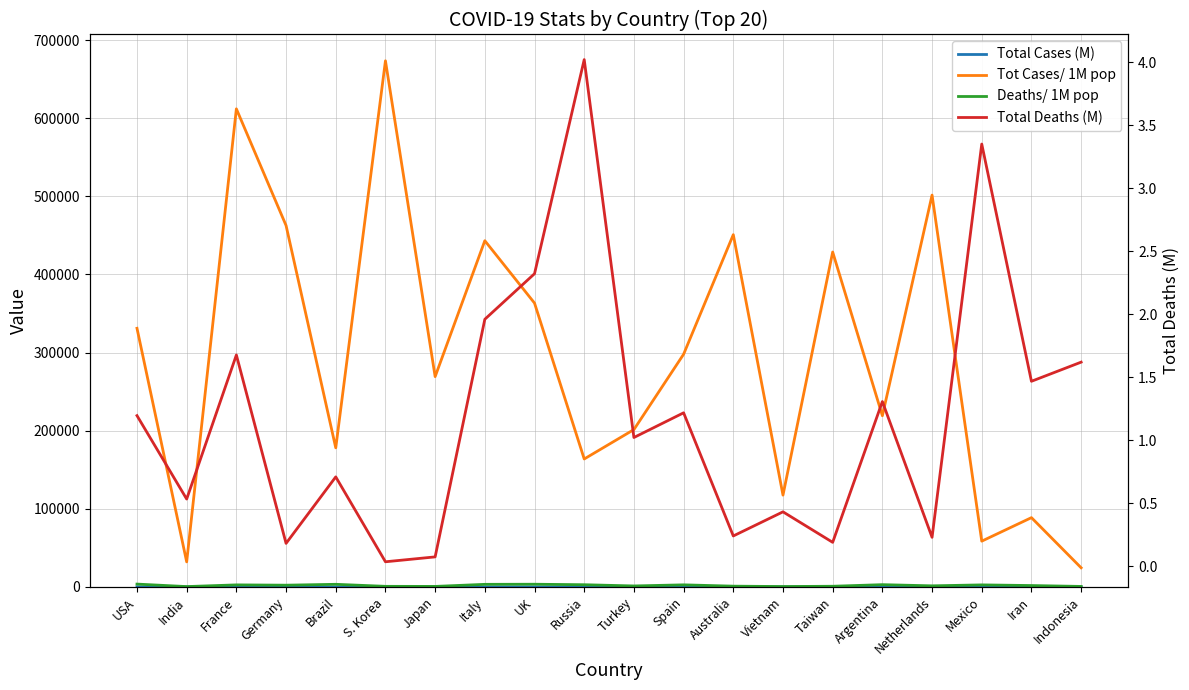

Where is Tot Cases/ 1M pop nearest to the value 348990?

UK